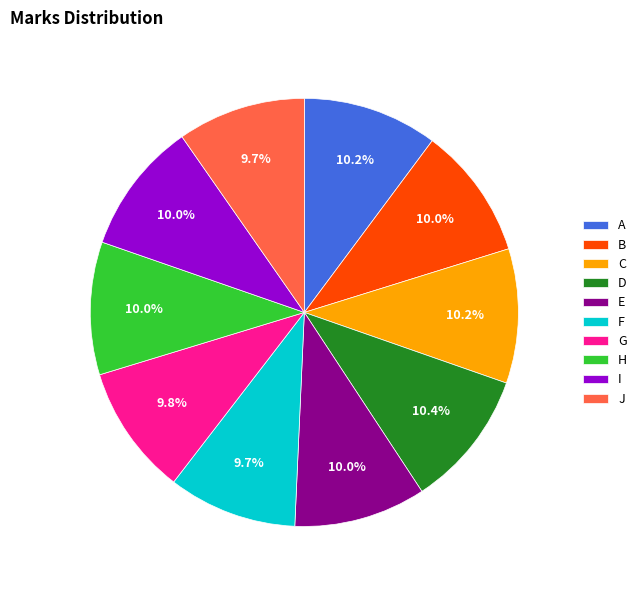

Combined, what portion of the pie is H and B?

20.0%